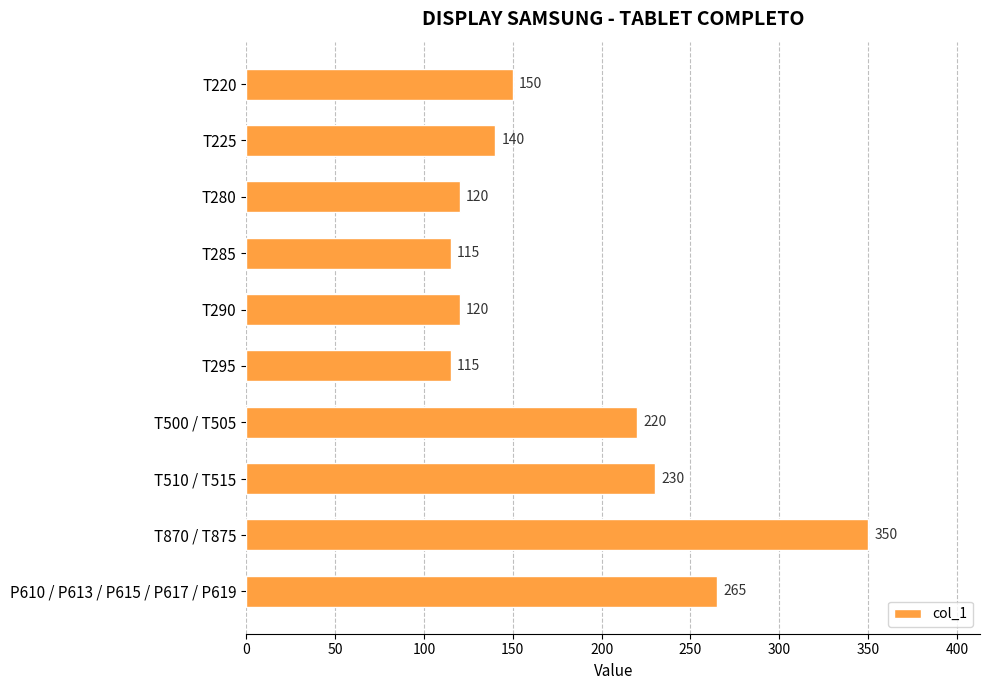

Is it true that the value at T225 is 140?

True